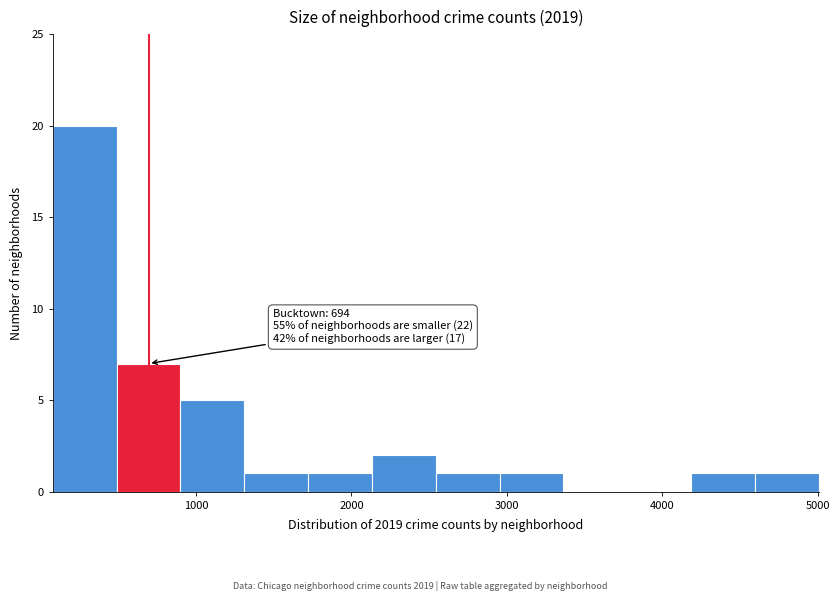

Which range on the x-axis has the tallest bar?

100 to 500